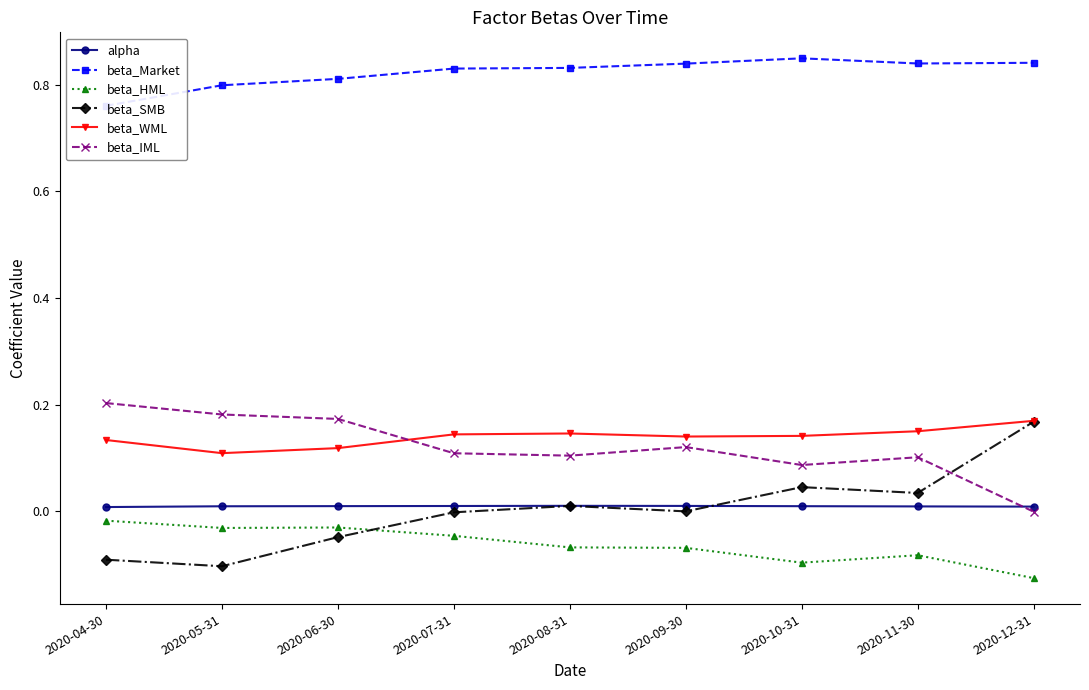

Read the beta_HML value at 2020-12-31.

-0.1